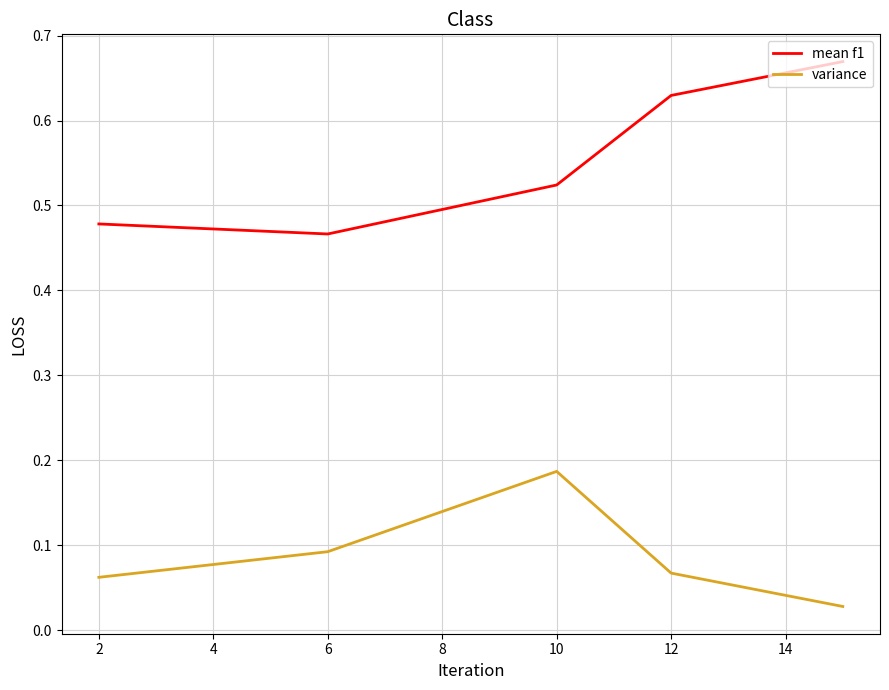

True or false: mean f1 and variance intersect in this chart.

False